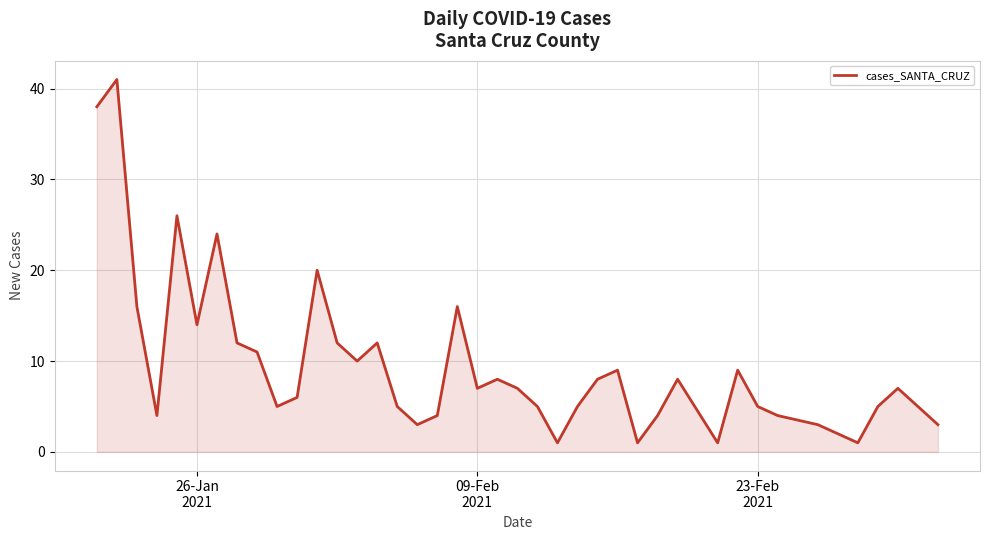

What is the greatest value displayed?

41